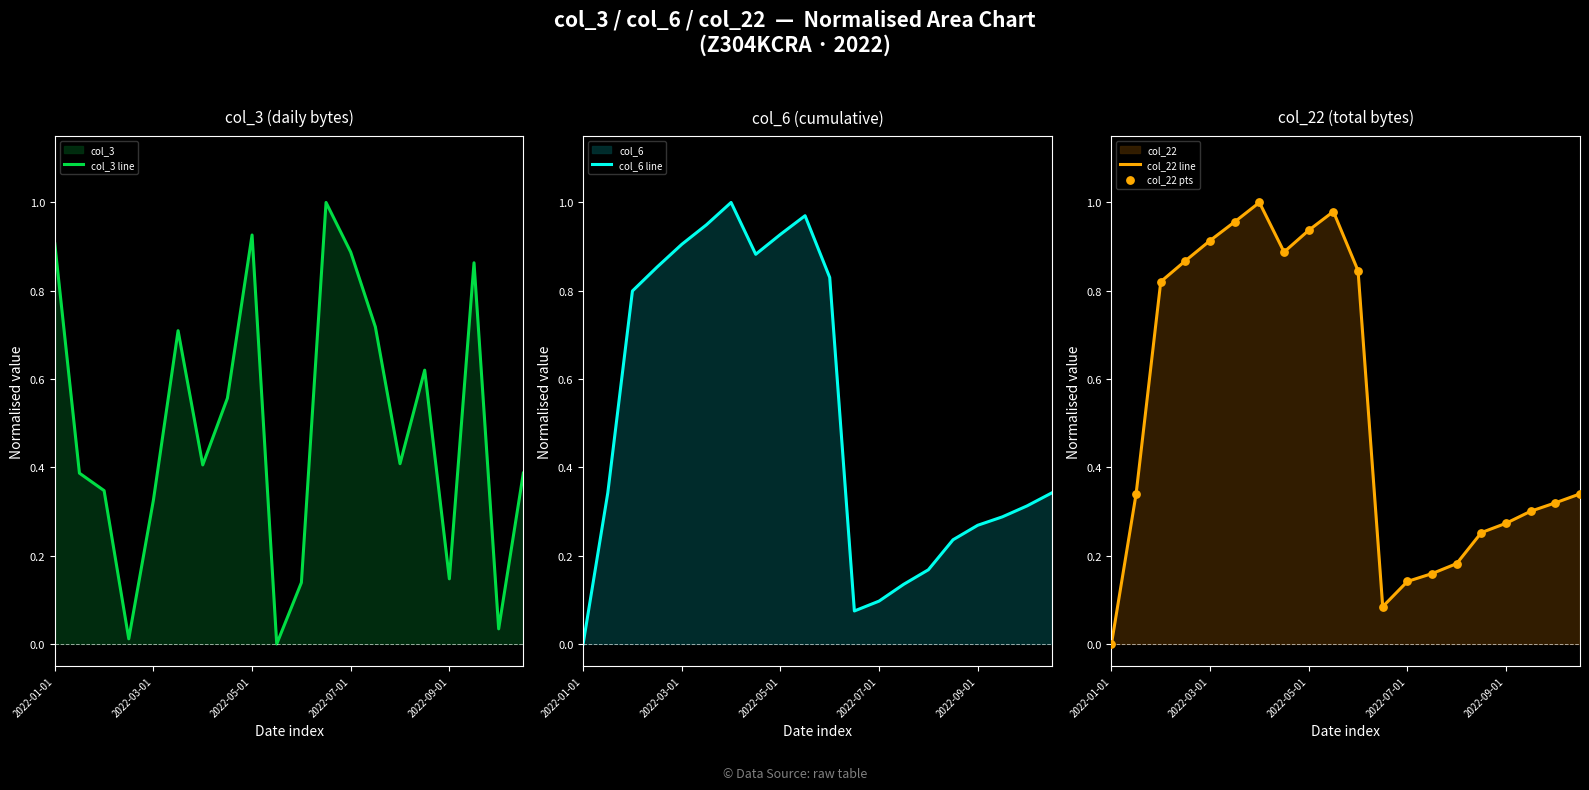

What is the maximum value for col_3 line?

1.0